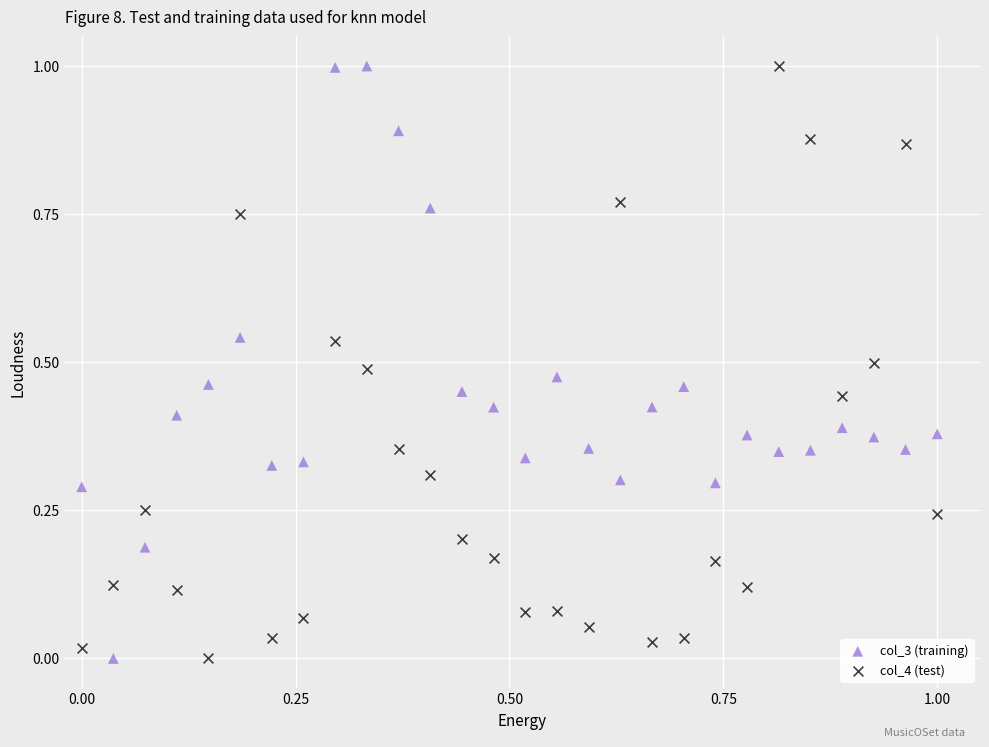

Across all data points, what is the range of Y values (max minus min)?

1.0